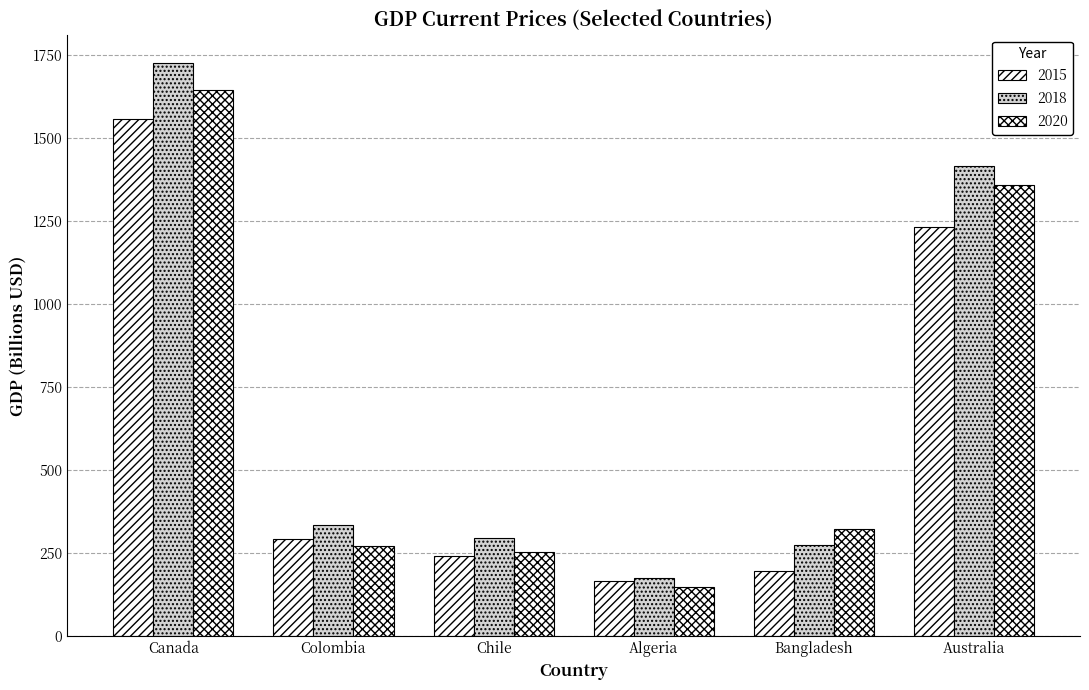

What is the difference between the maximum and second lowest values in the 2015 series?

1361.4